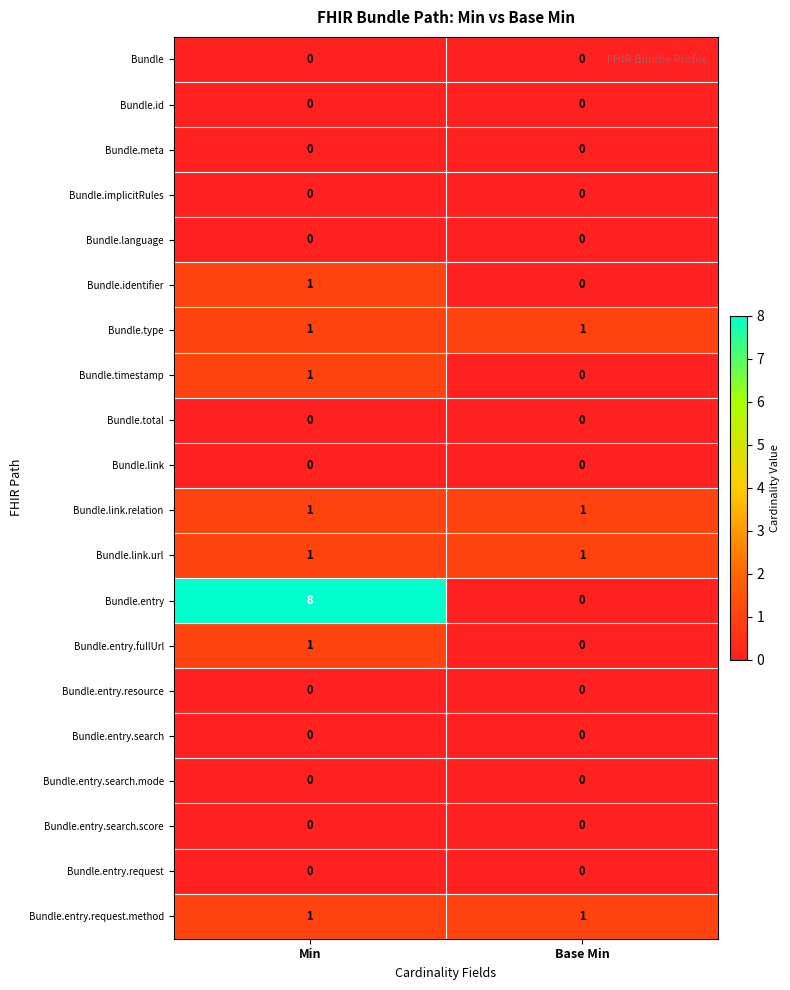

Rank the categories by Bundle.entry.fullUrl value from highest to lowest.

Min, Base Min